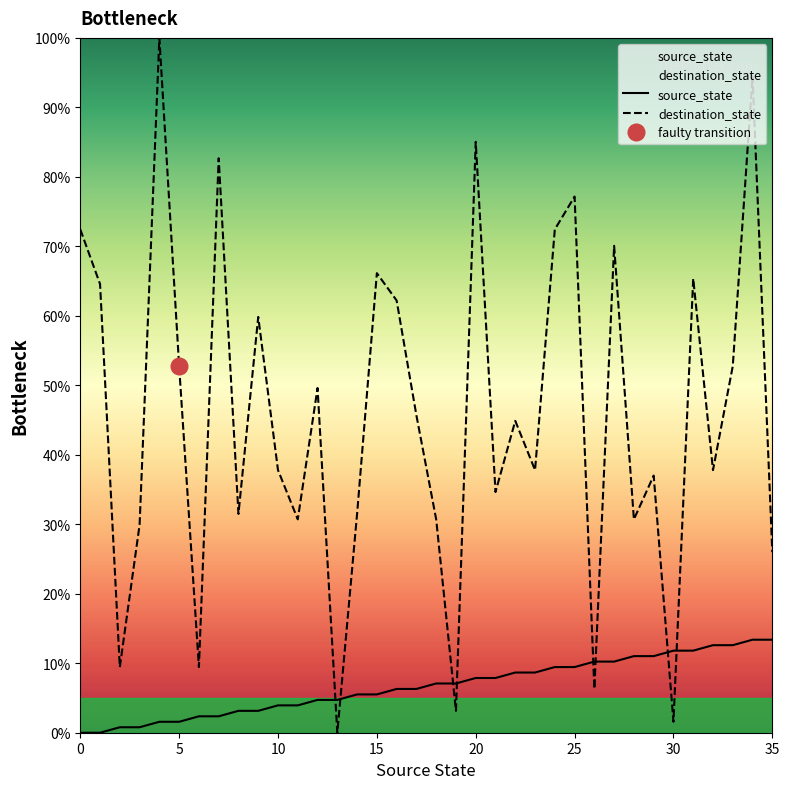

What is the sum of the source_state values at 34 and 19?

20.5